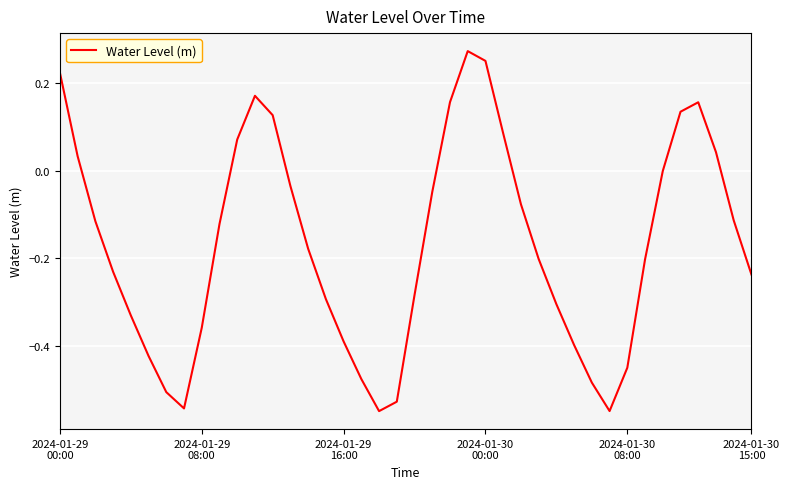

What is the difference between the maximum and minimum values?

0.8